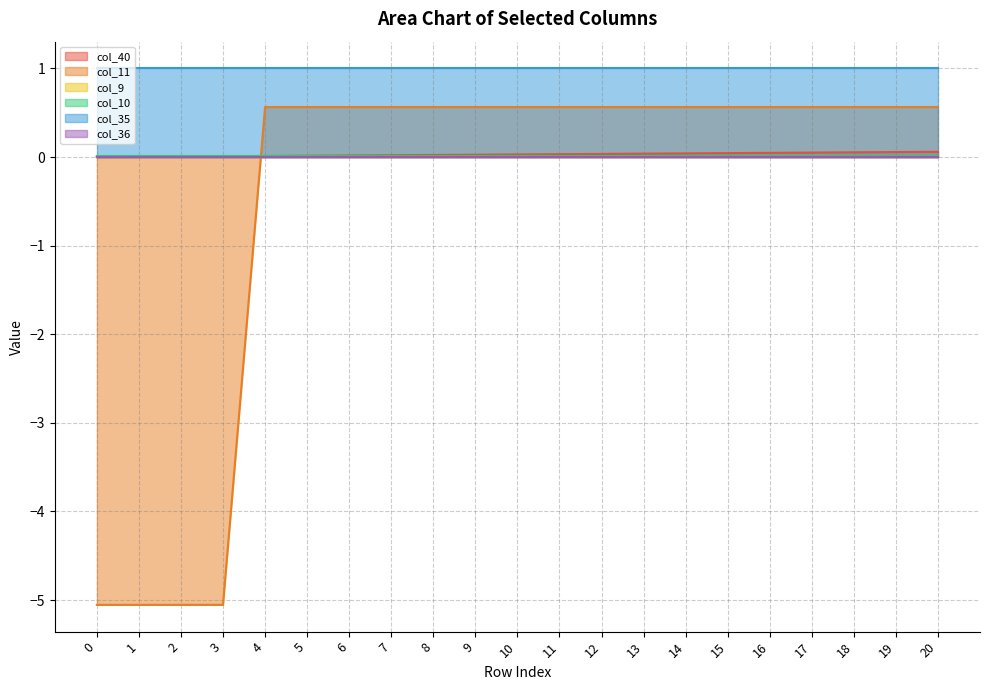

Where do col_11 and col_10 first cross each other?

3 and 4